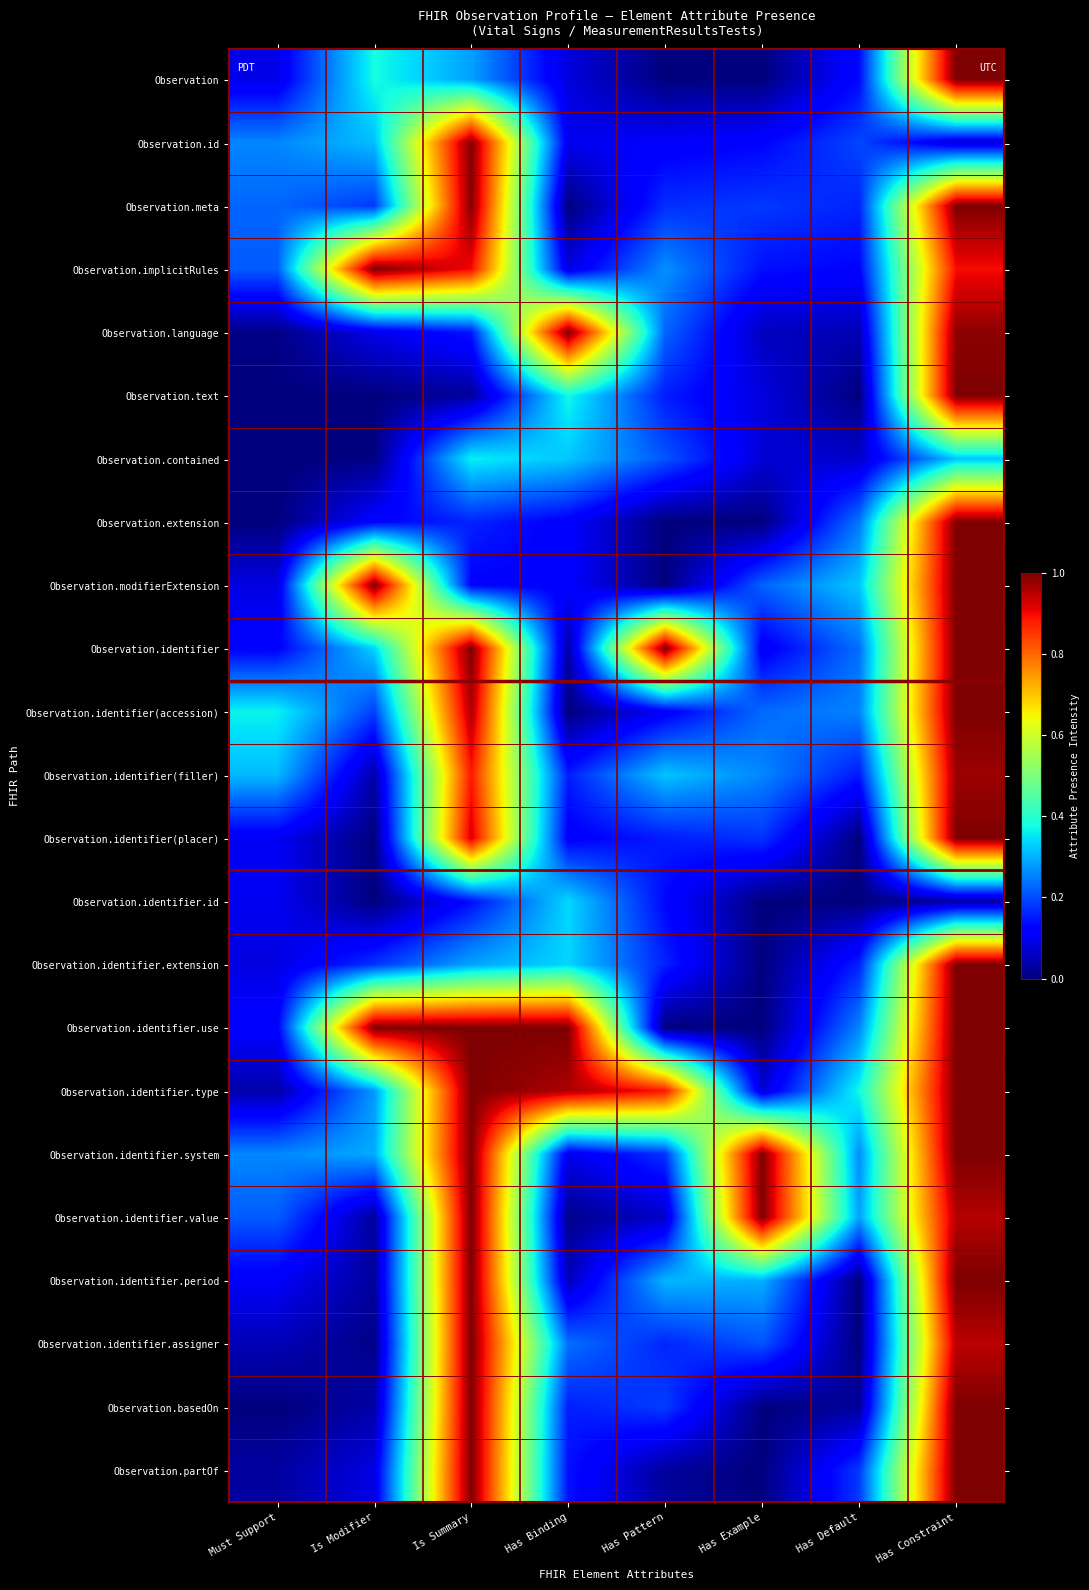

What is the difference between the highest and lowest values at Is Summary?

1.0